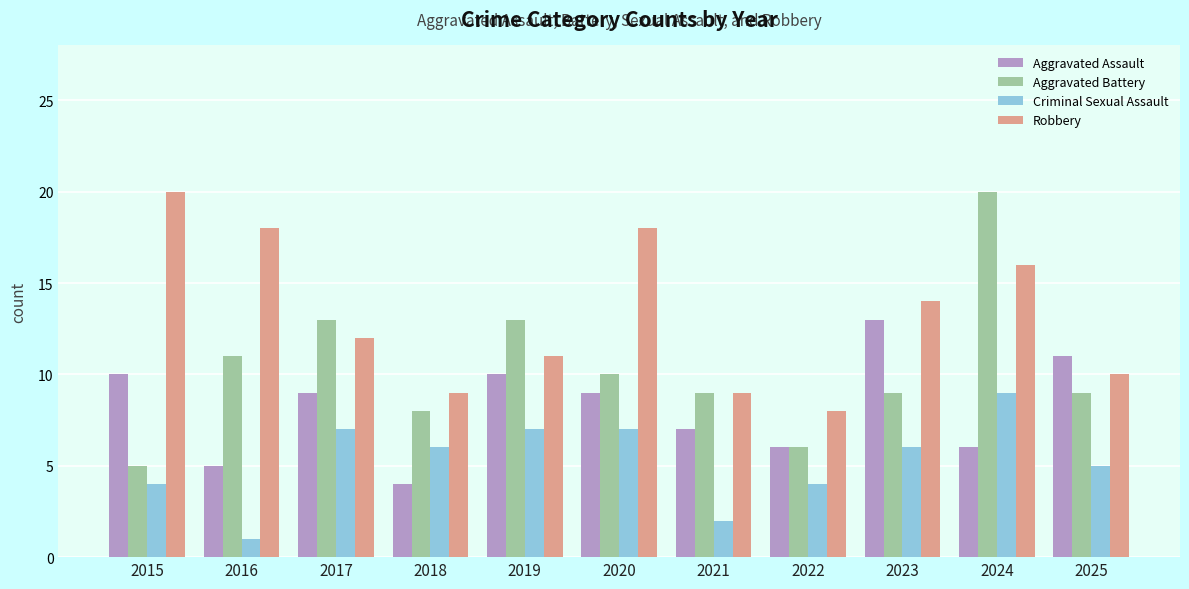

What are all the series names shown in the legend?

Aggravated Assault, Aggravated Battery, Criminal Sexual Assault, Robbery